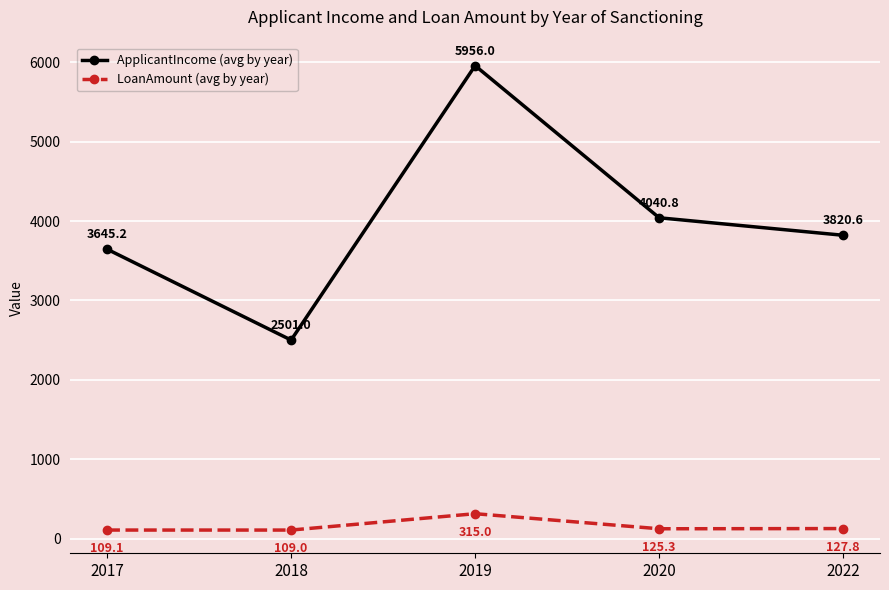

True or false: ApplicantIncome (avg by year) and LoanAmount (avg by year) intersect in this chart.

False